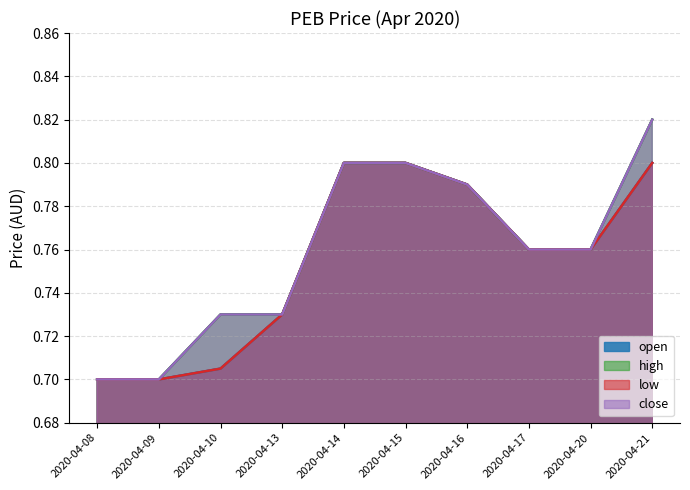

Count the number of data series in this chart.

4